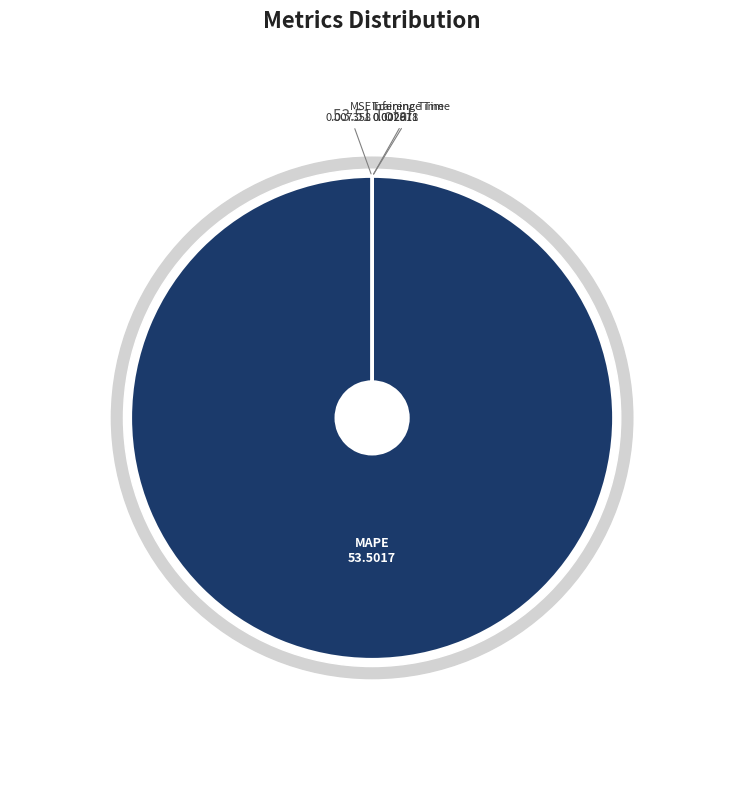

Which slice is the largest?

MAPE